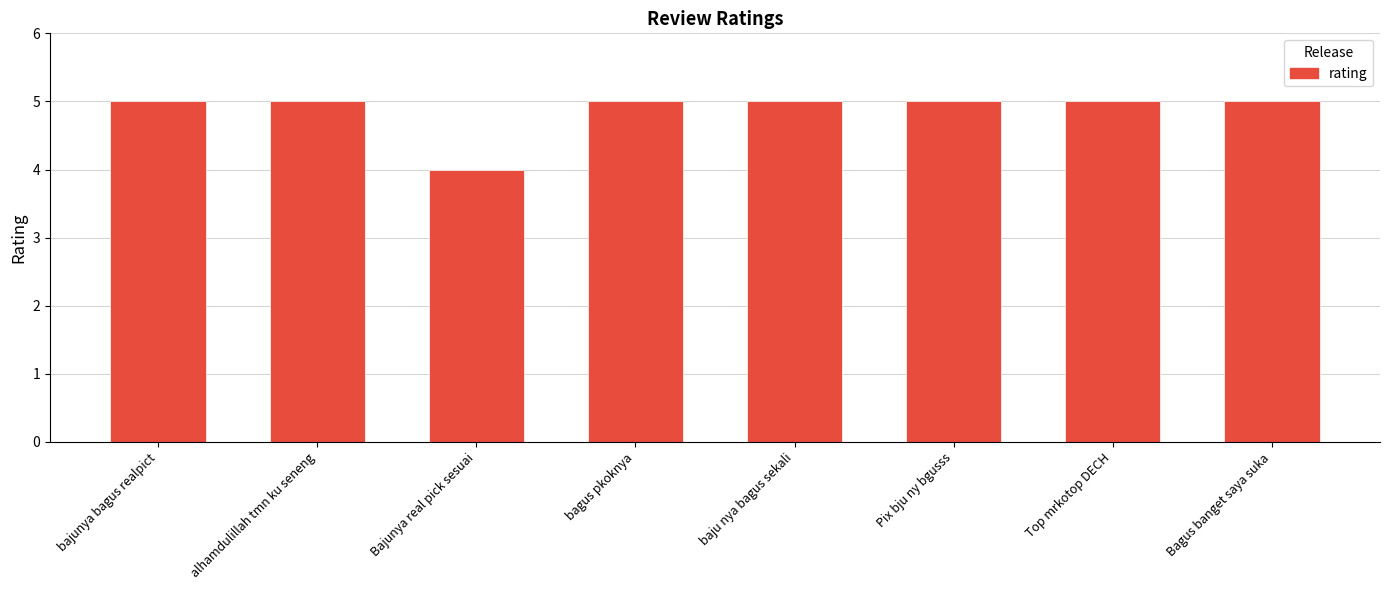

What is the sum of the values at baju nya bagus sekali and bajunya bagus realpict?

10